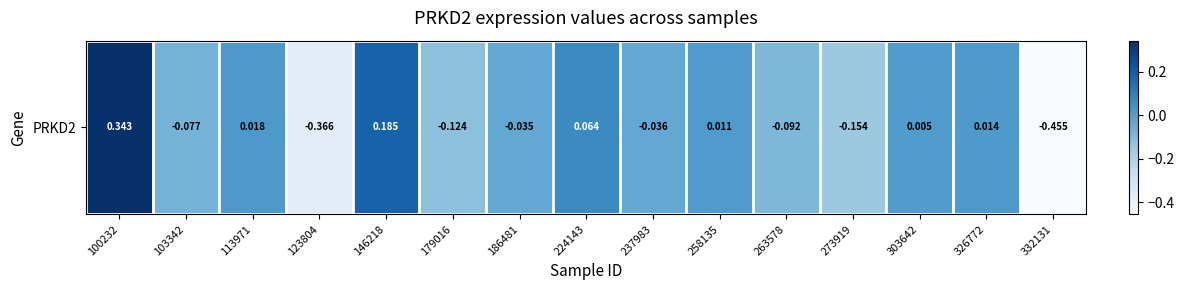

At which label is the value closest to 0?

303642